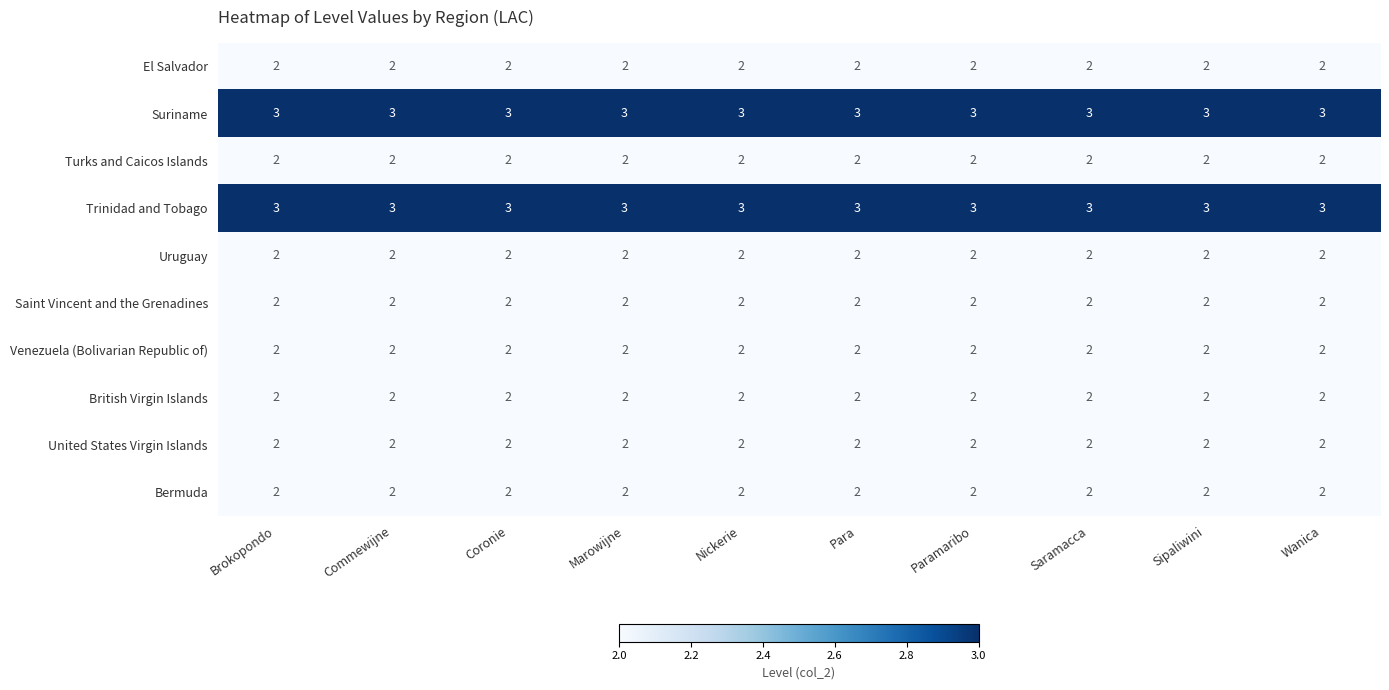

True or false: Bermuda has a value of 1 at Sipaliwini.

False